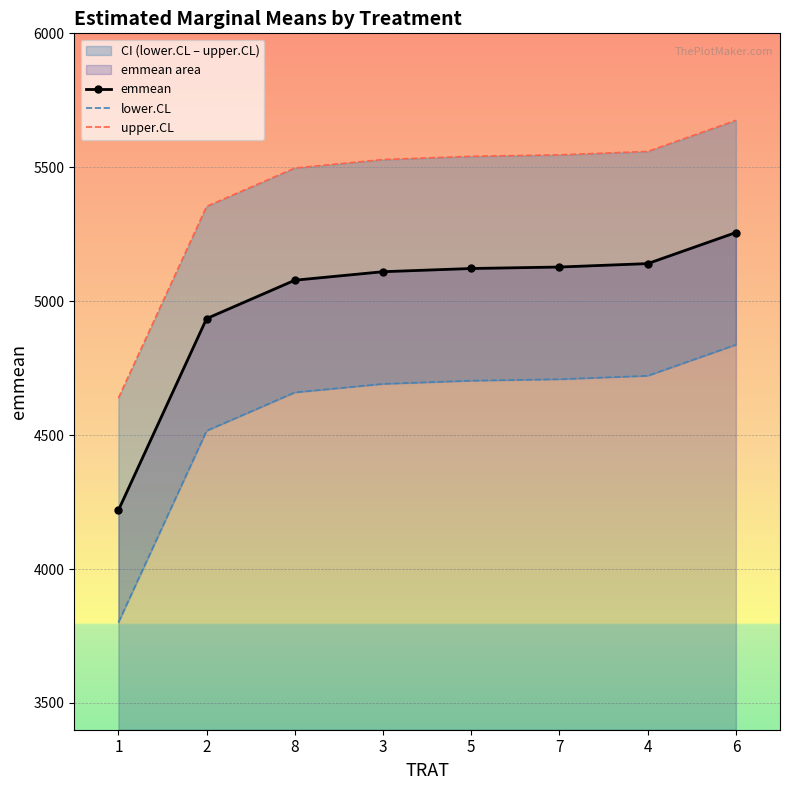

How many values in the emmean series are below 5121?

4